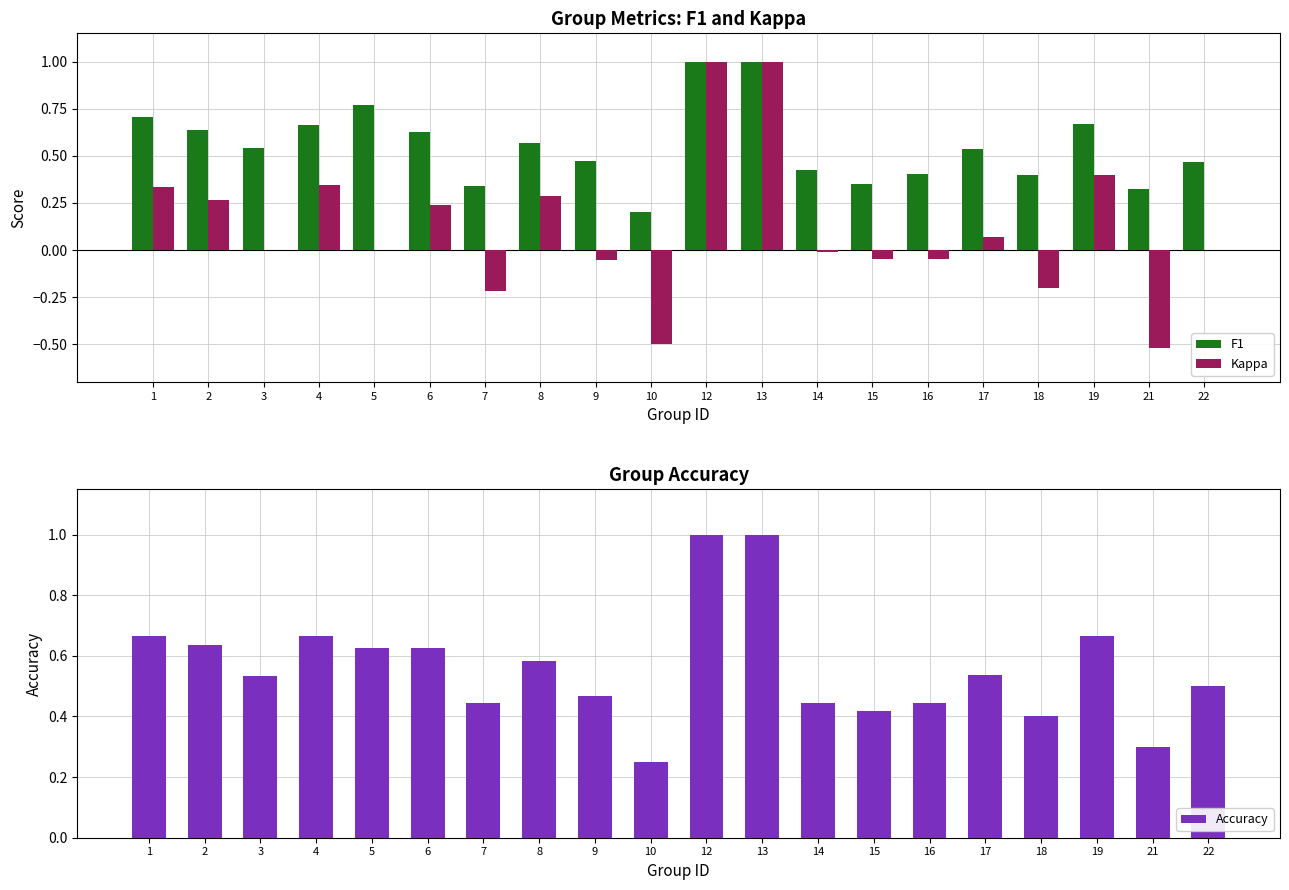

Rank the categories by Accuracy value from lowest to highest.

10, 21, 18, 15, 7, 14, 16, 9, 22, 3, 17, 8, 5, 6, 2, 1, 4, 19, 12, 13